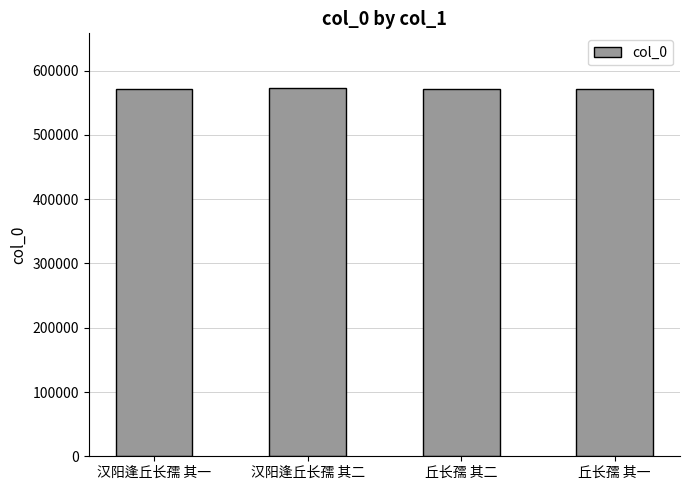

What is the sum of the values at 汉阳逢丘长孺 其二 and 汉阳逢丘长孺 其一?

1144501